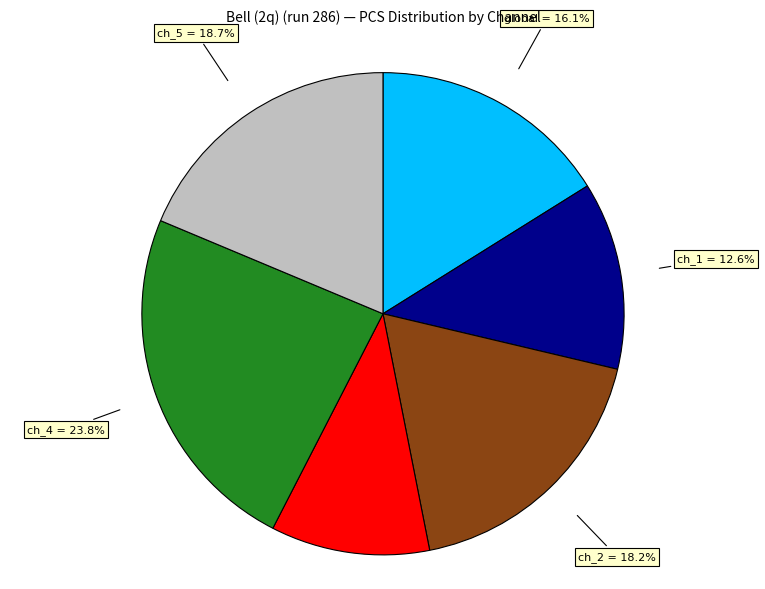

Is there a majority slice in this chart?

No